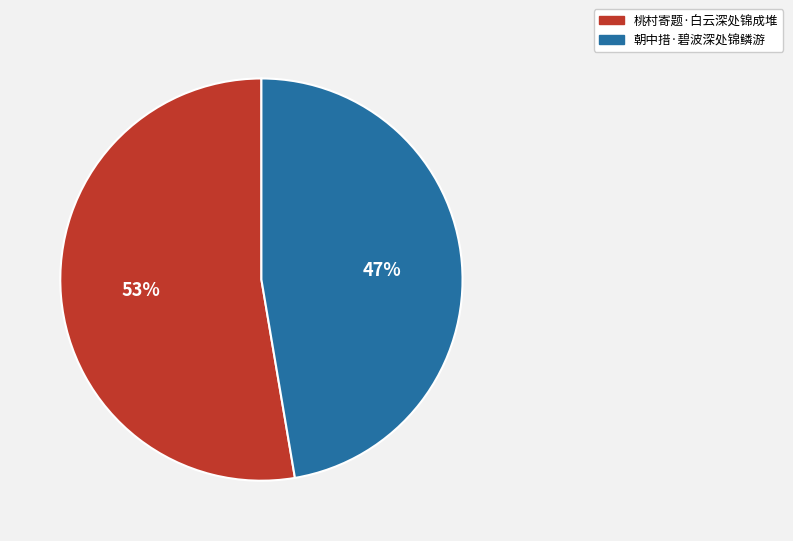

Which category has the biggest portion of the pie?

桃村寄题·白云深处锦成堆